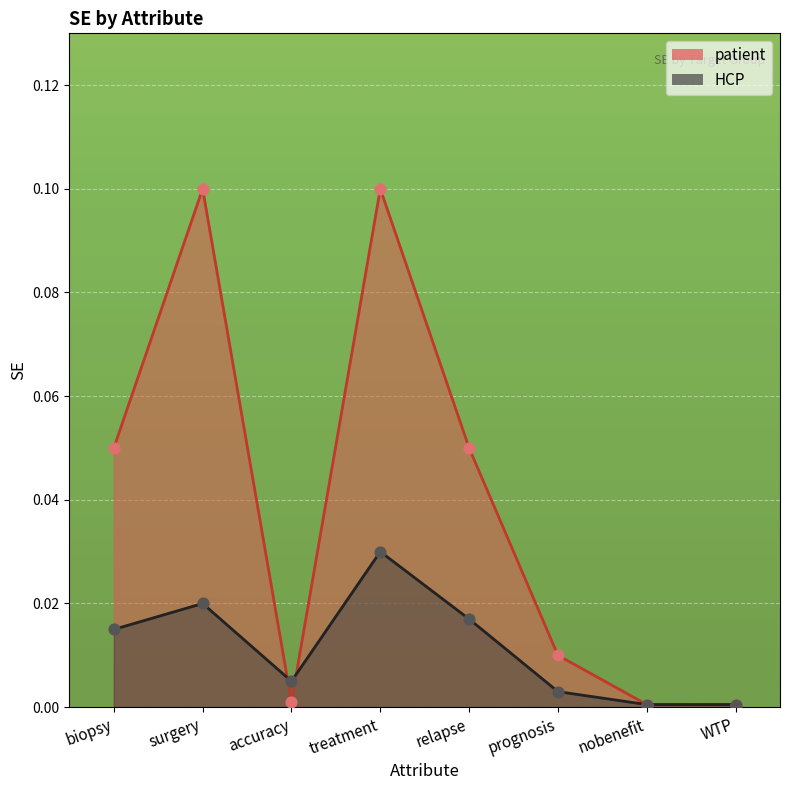

What is the total value across all series at relapse?

0.1